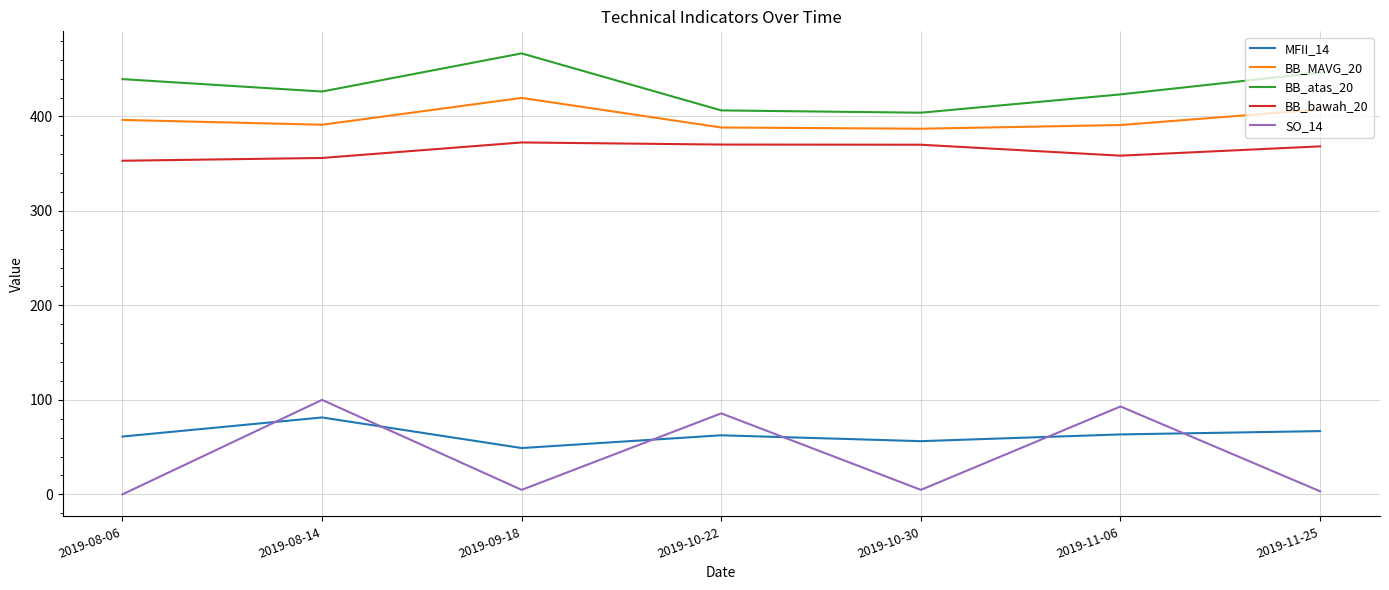

Is the value of BB_bawah_20 at 2019-11-25 greater than the value of BB_MAVG_20 at 2019-08-06?

No